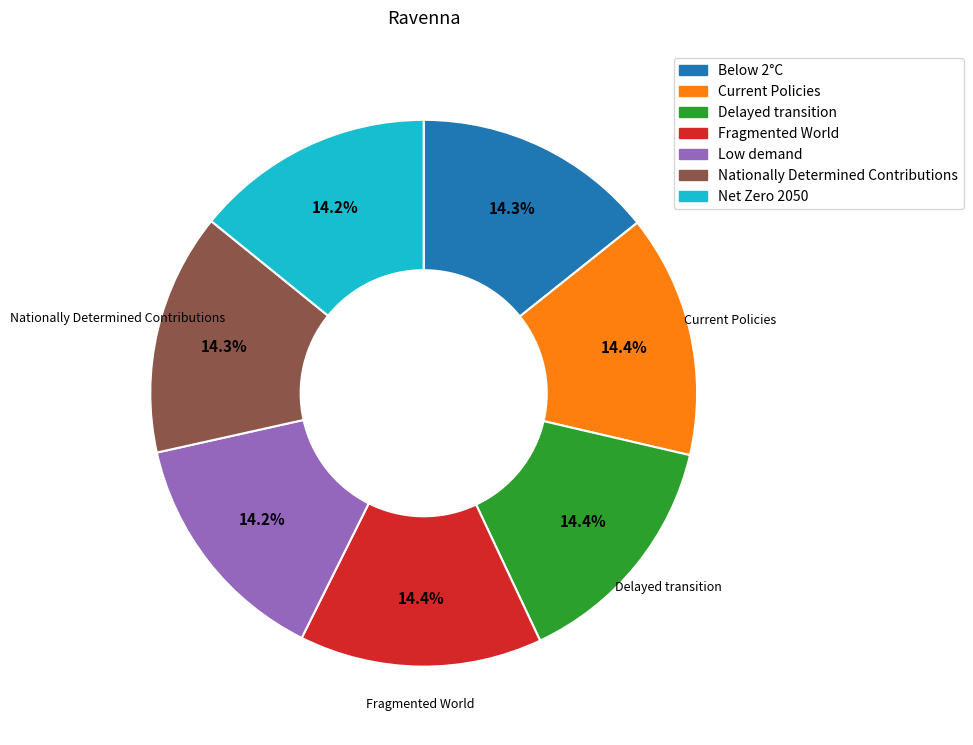

Count the number of slices in the pie.

7